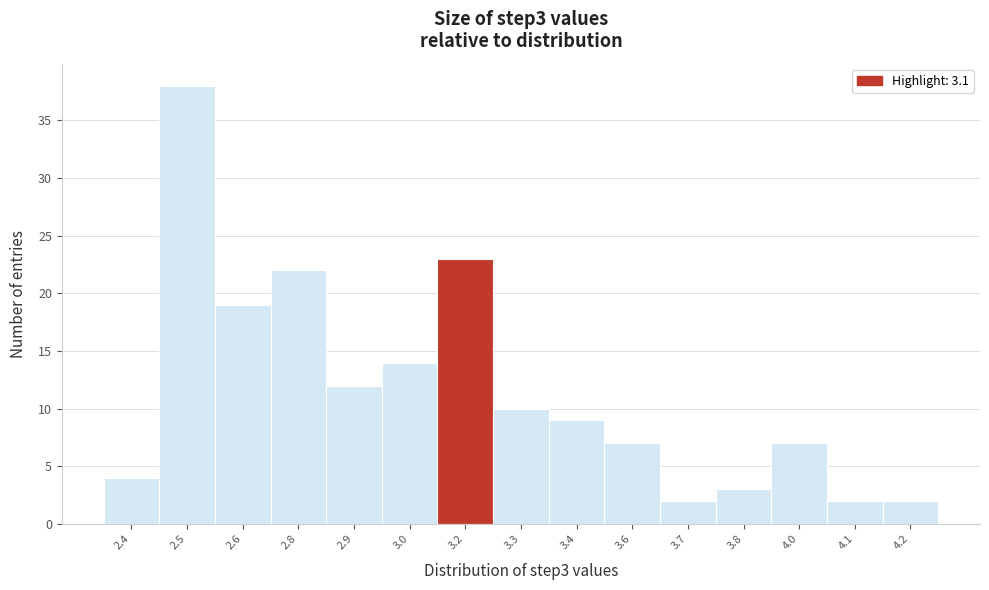

Reading left to right, list all the values displayed in this chart.

4	38	19	22	12	14	23	10	9	7	2	3	7	2	2